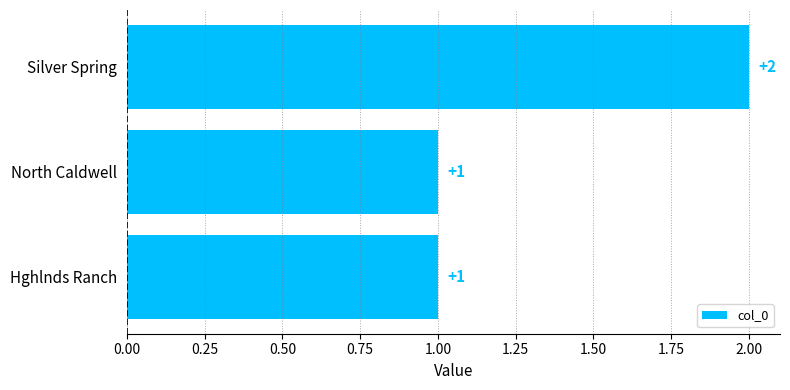

Reading top to bottom, extract all data points from this chart.

2	1	1